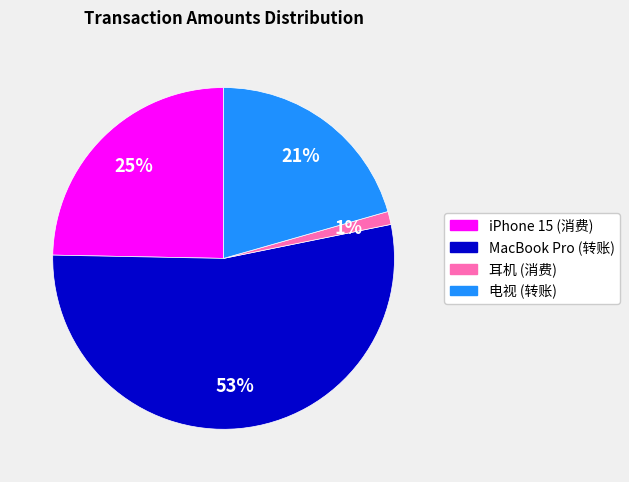

Is there any slice that represents more than half of the pie?

Yes